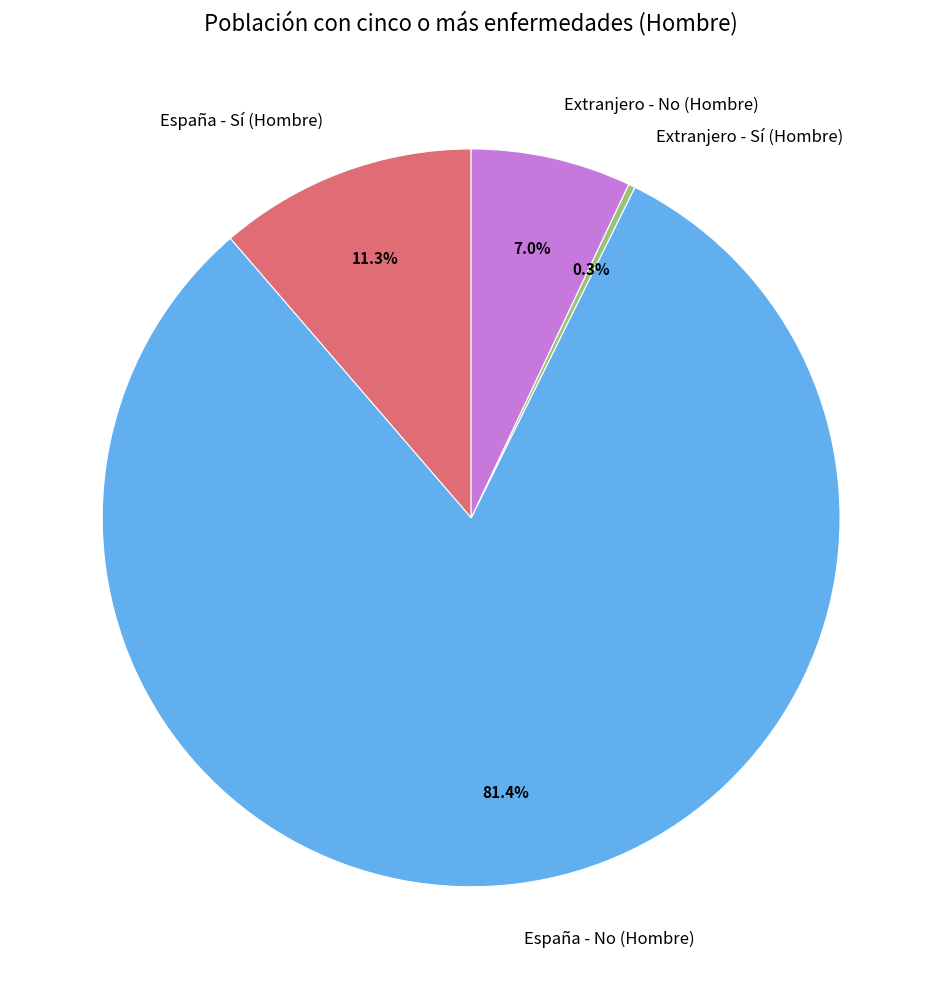

Does España - No (Hombre) account for over 50% of the chart?

Yes